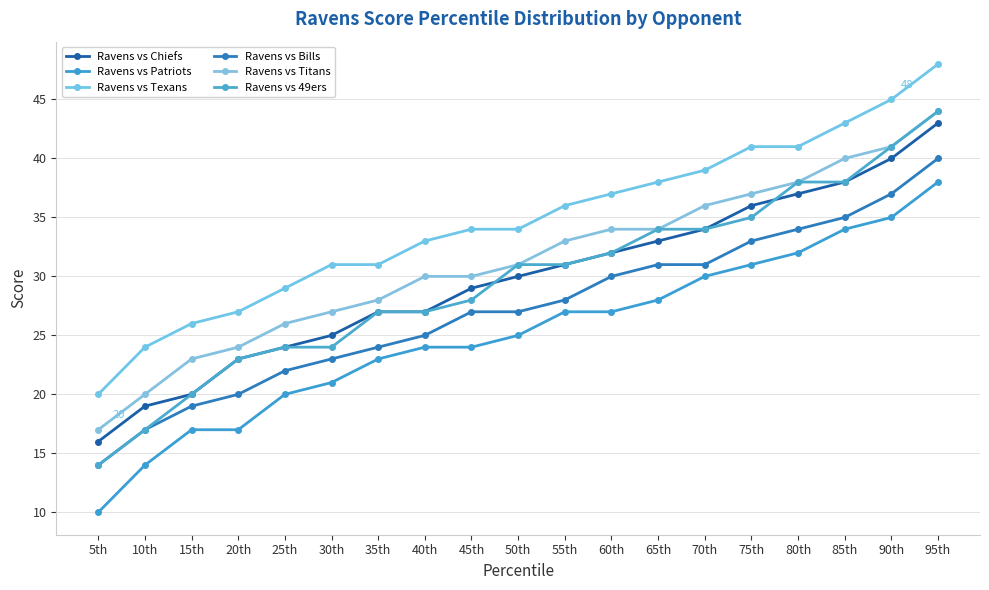

How many lines are shown in the chart?

6